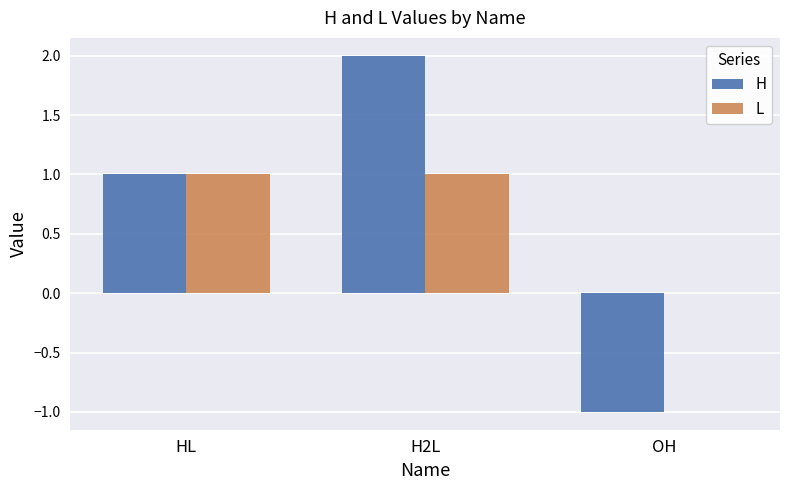

Is the value of H at OH greater than the value of L at H2L?

No